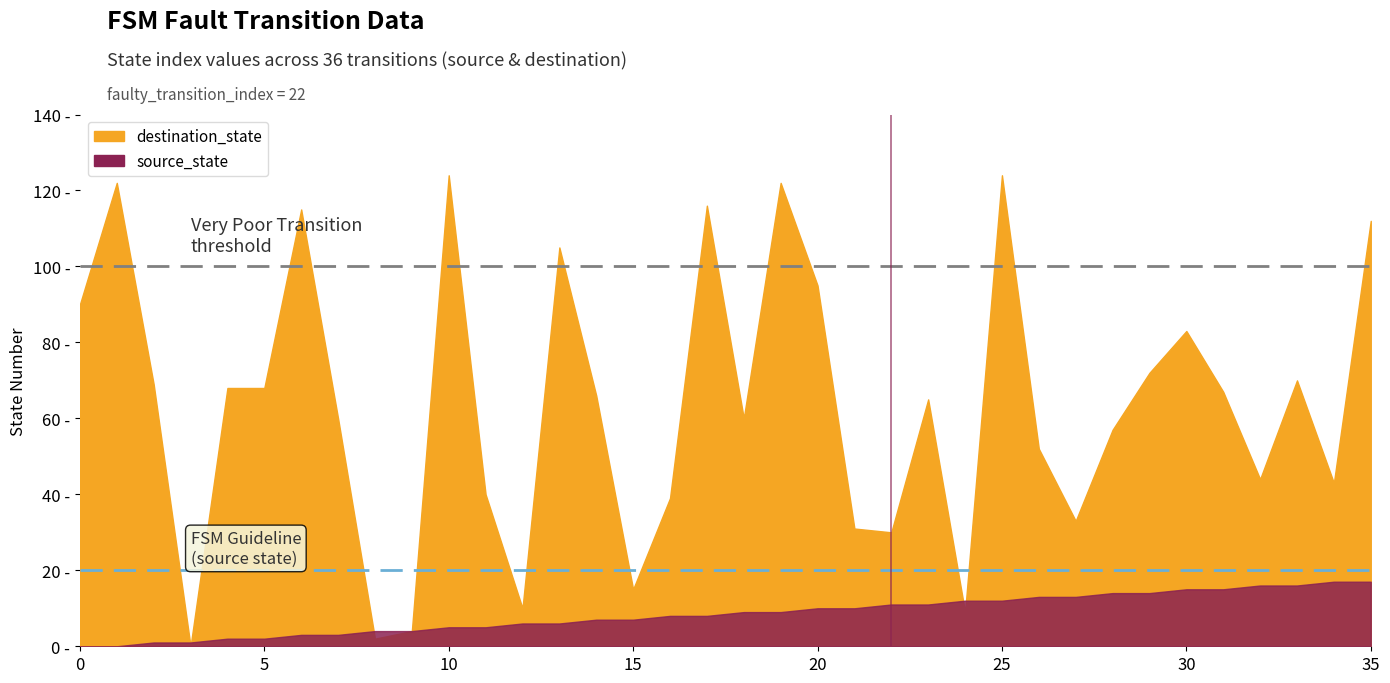

Which category has the highest value across all series?

10